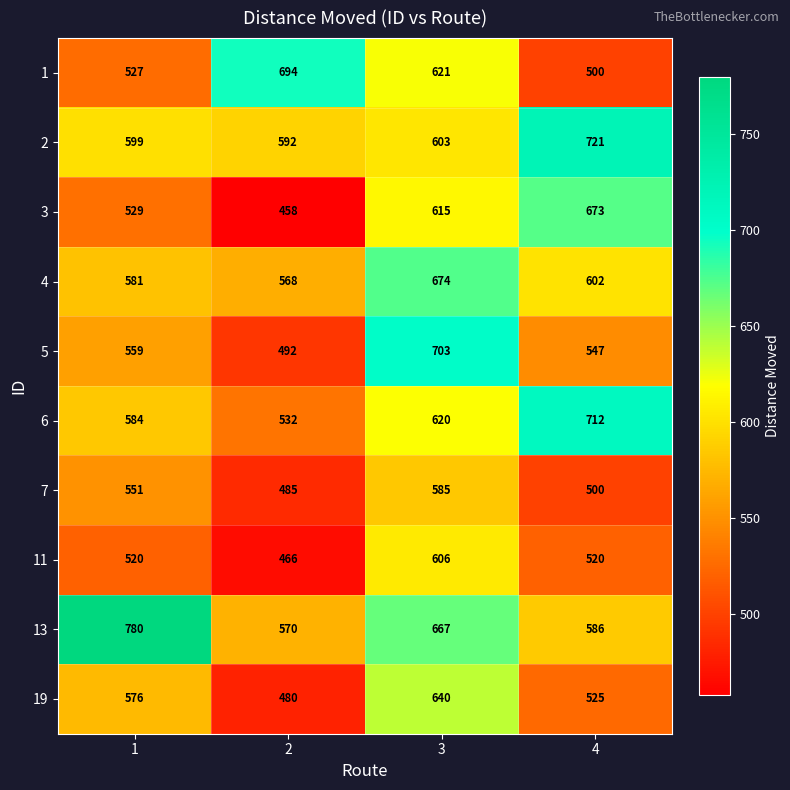

At which label does 4 first exceed 602?

3